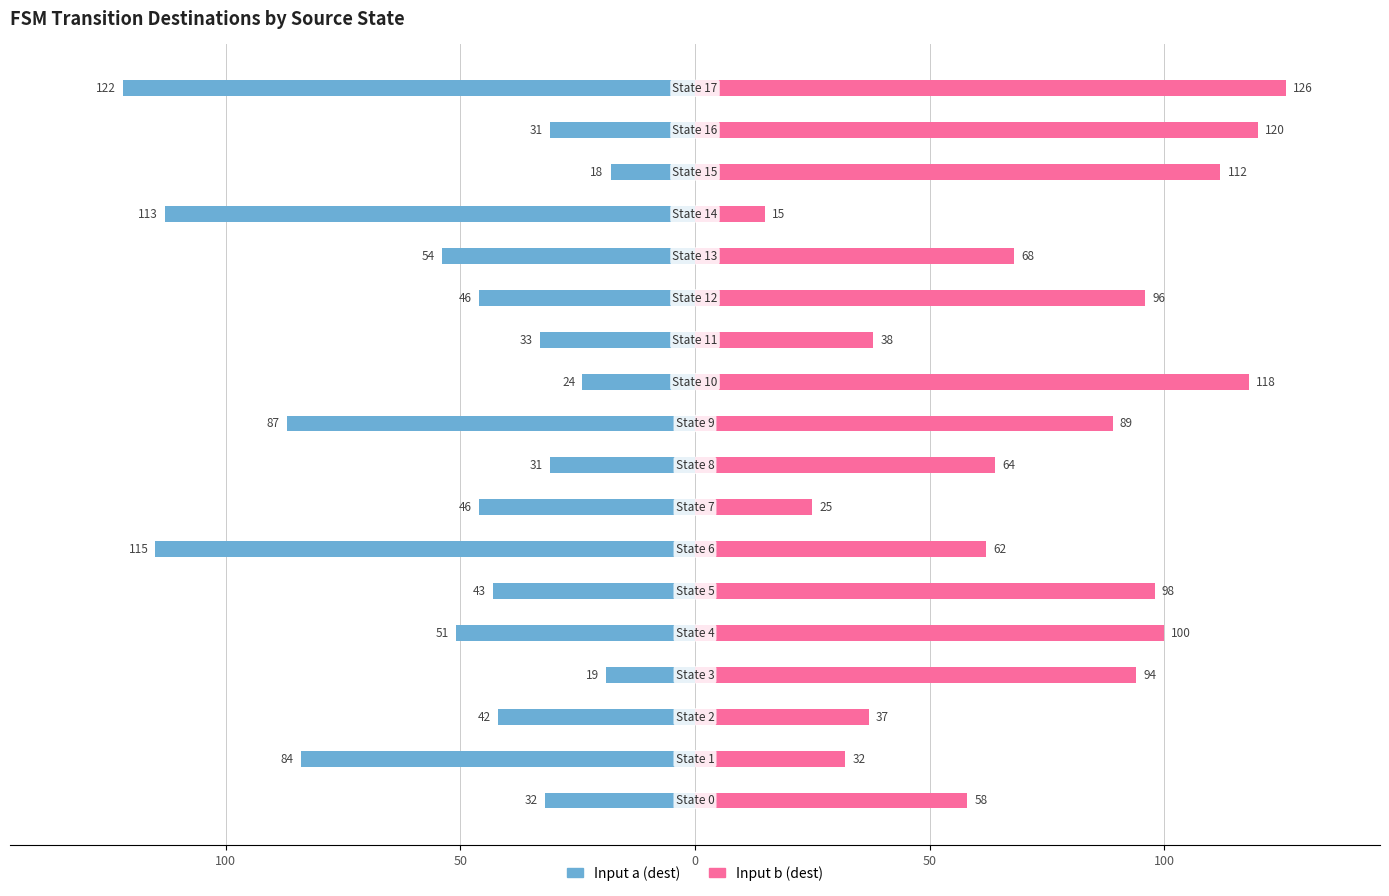

How many bars are there in each group?

2